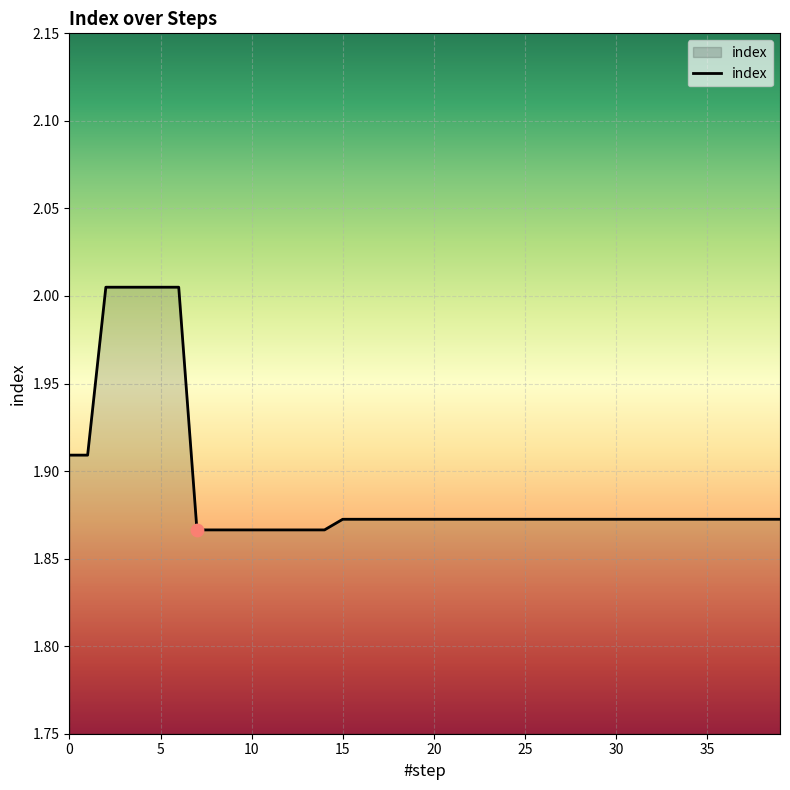

How many lines are shown in the chart?

1